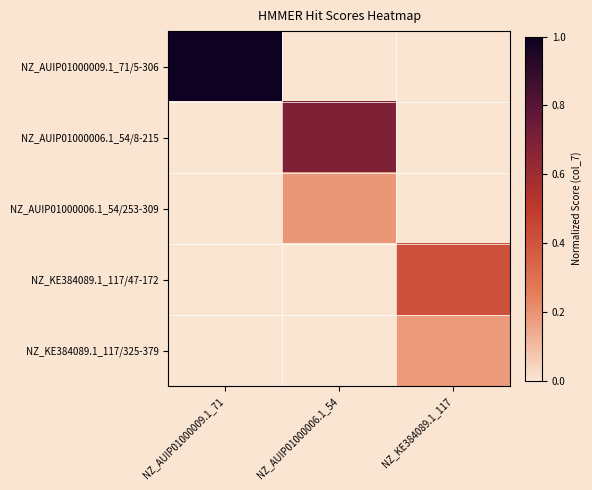

List the series in order of their peak value, lowest first.

NZ_KE384089.1_117/325-379, NZ_AUIP01000006.1_54/253-309, NZ_KE384089.1_117/47-172, NZ_AUIP01000006.1_54/8-215, NZ_AUIP01000009.1_71/5-306